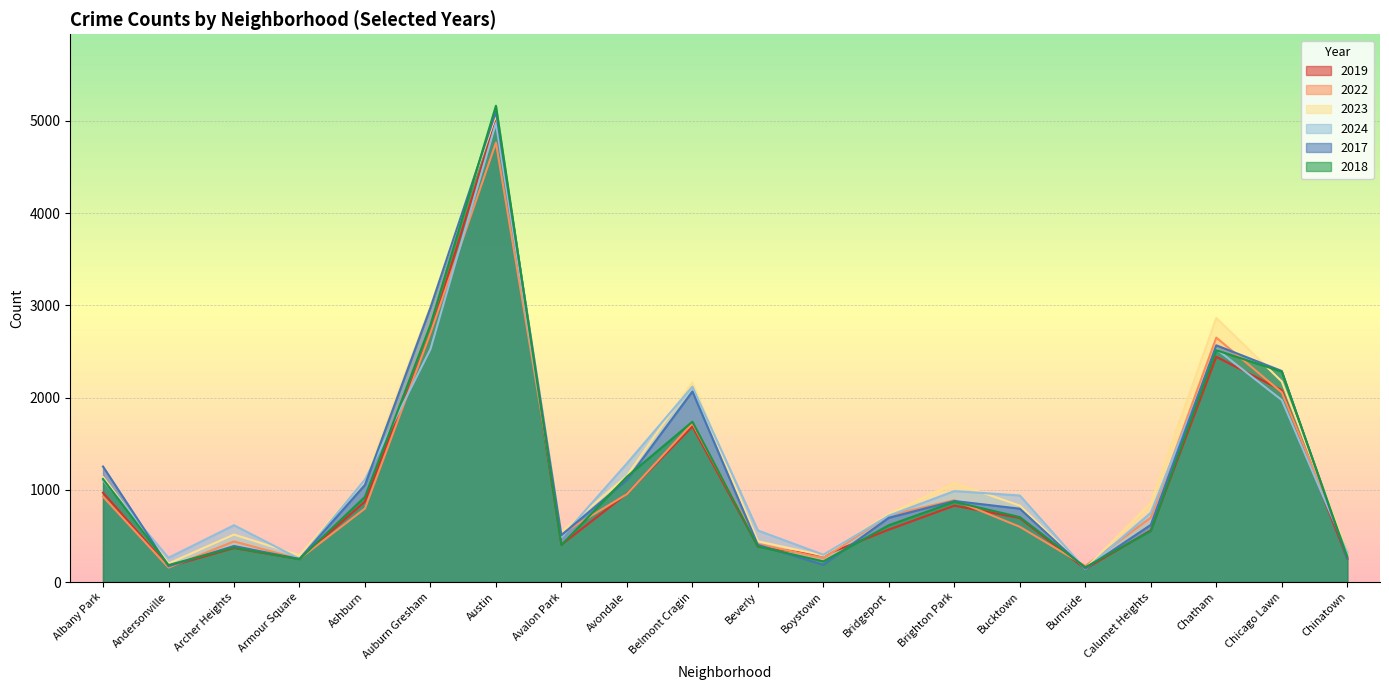

True or false: 2017 and 2024 intersect in this chart.

True